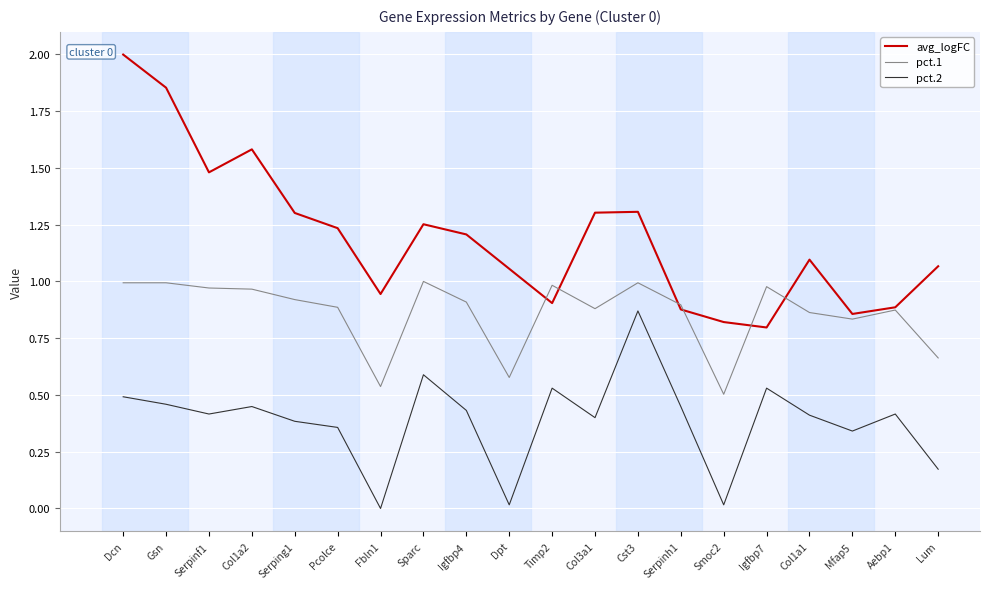

What position from the right is Gsn?

19